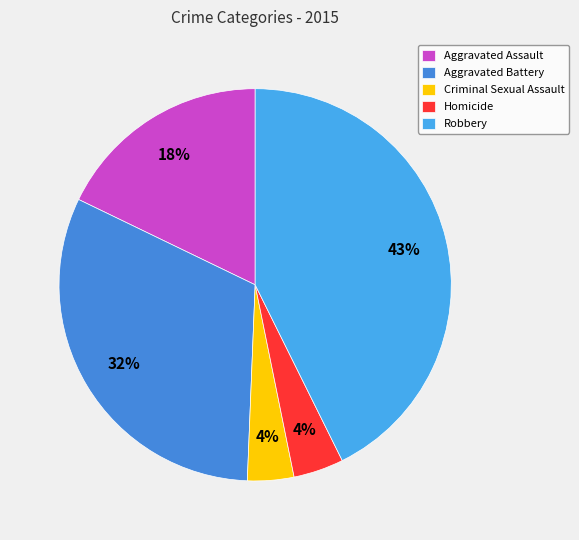

Does any single category account for the majority?

No